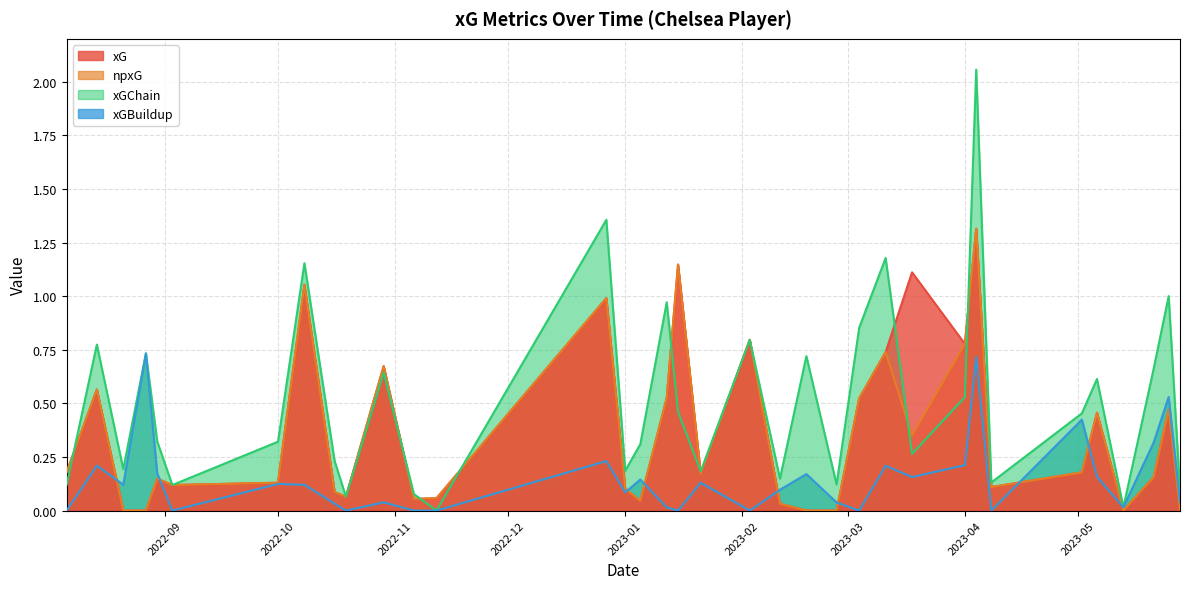

Rank the series by their maximum value, from lowest to highest.

xGBuildup, xG, npxG, xGChain